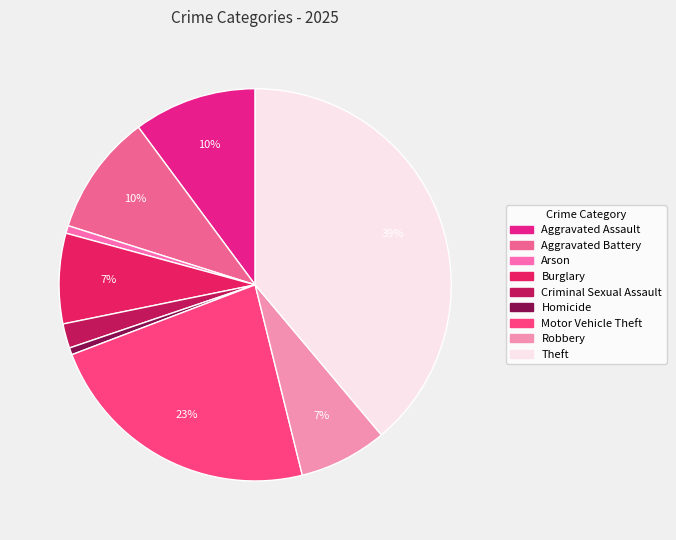

To the nearest percent, what percentage of the pie is Robbery?

7%